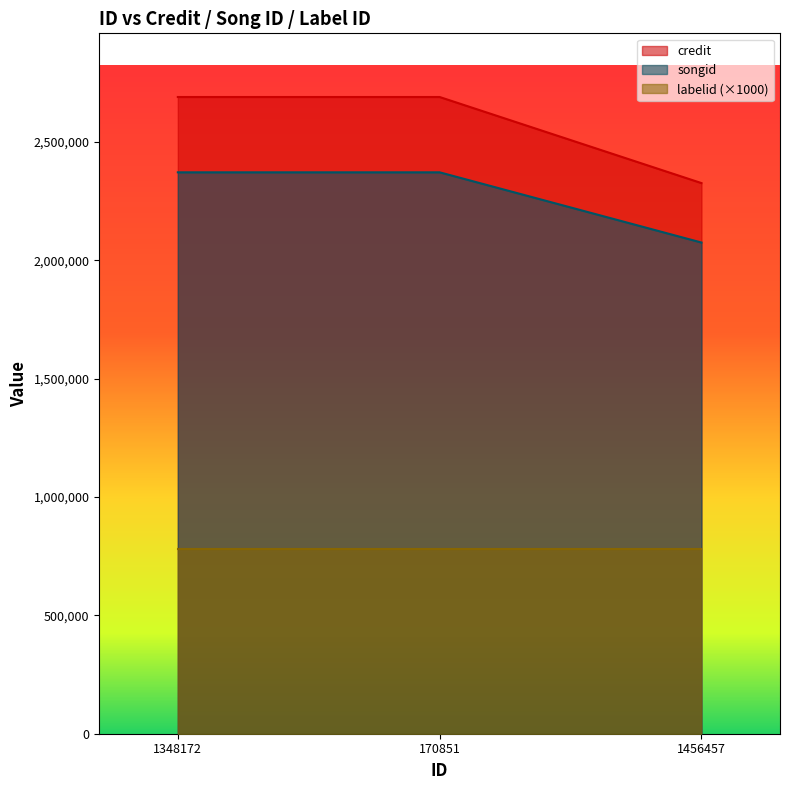

What is the maximum value for songid?

2371464